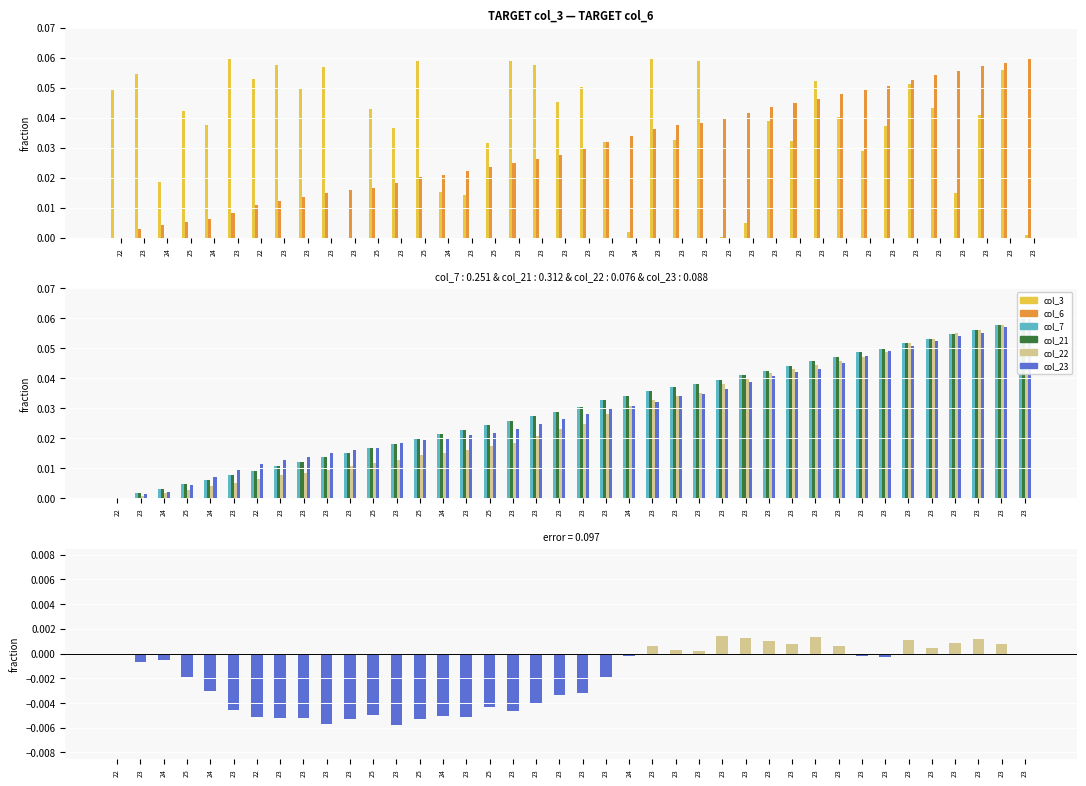

Between 23 and 23, which is larger?

23